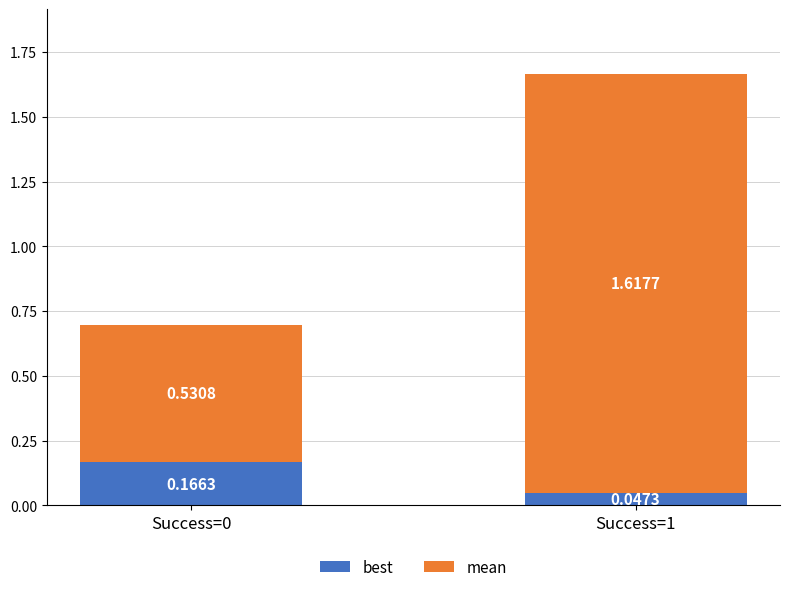

What is the total value across all series at Success=0?

0.7